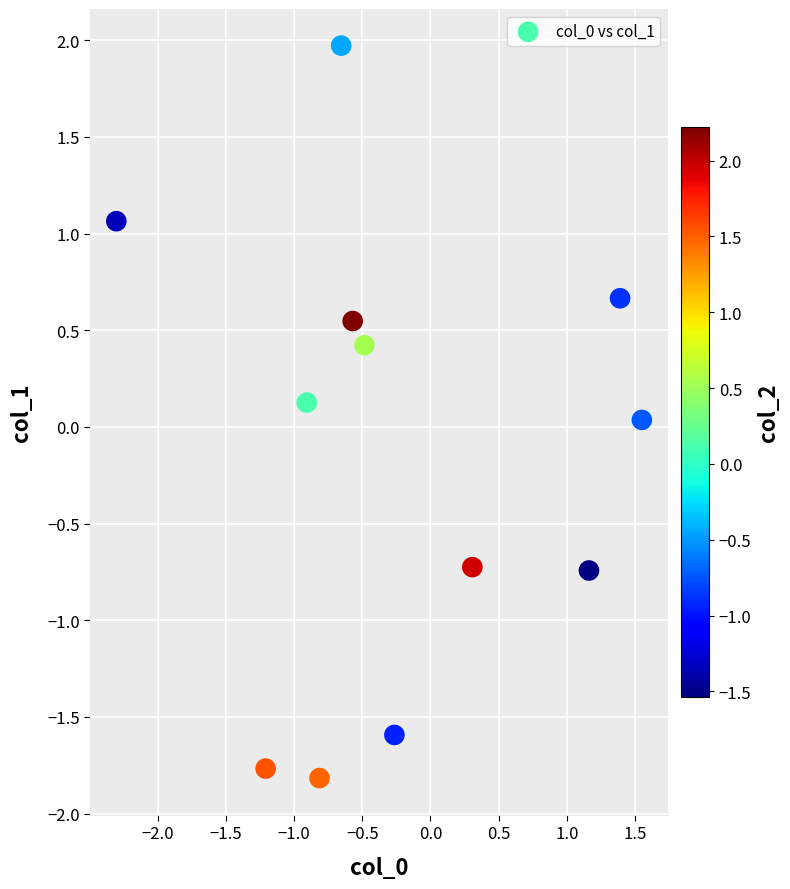

What is the range of Y values (max minus min)?

3.8